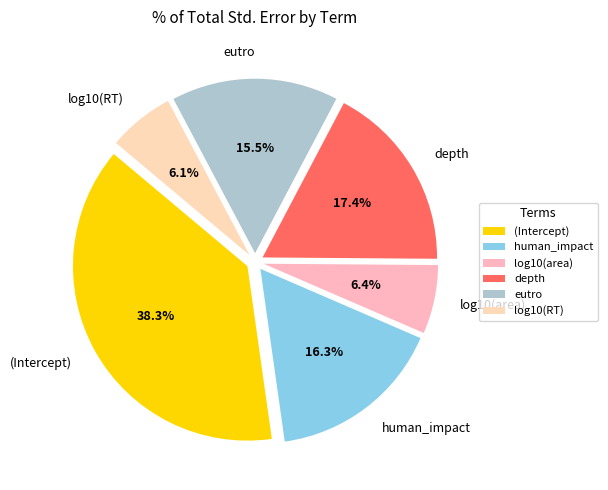

Count the number of slices in the pie.

6